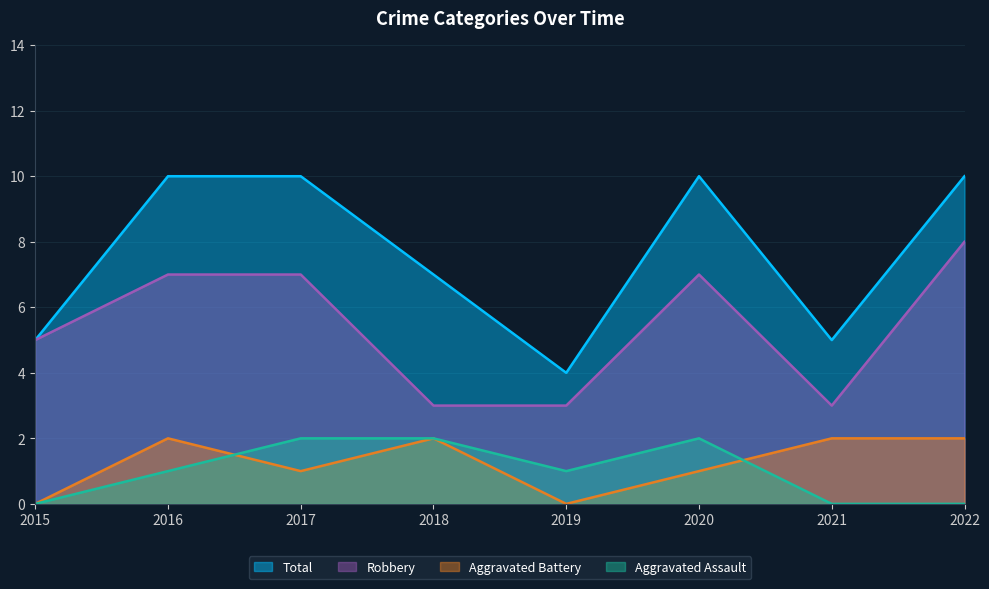

What is the sum of the Aggravated Battery values at 2015 and 2018?

2